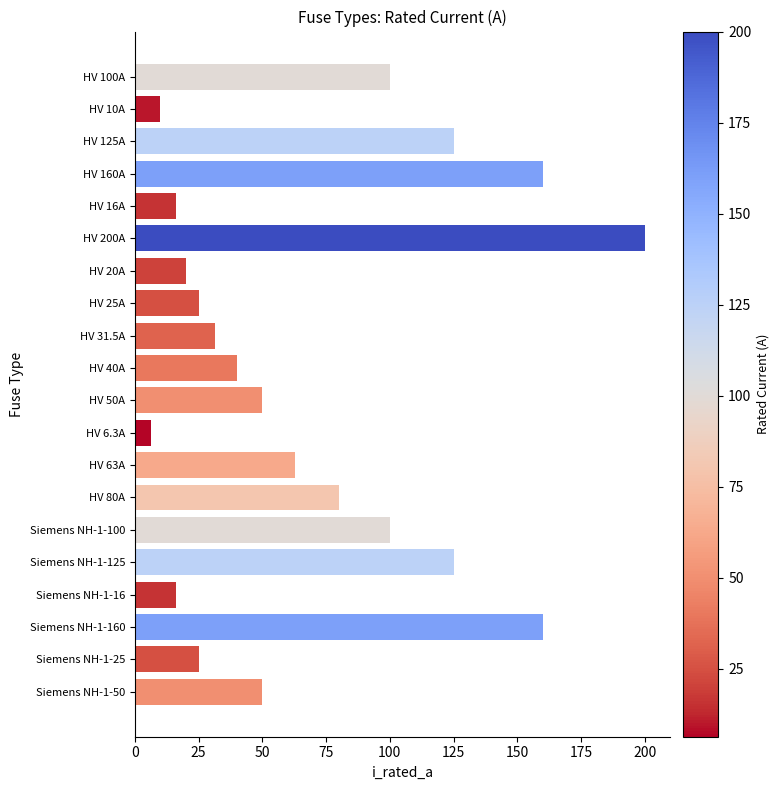

What position from the top is Siemens NH-1-125?

16